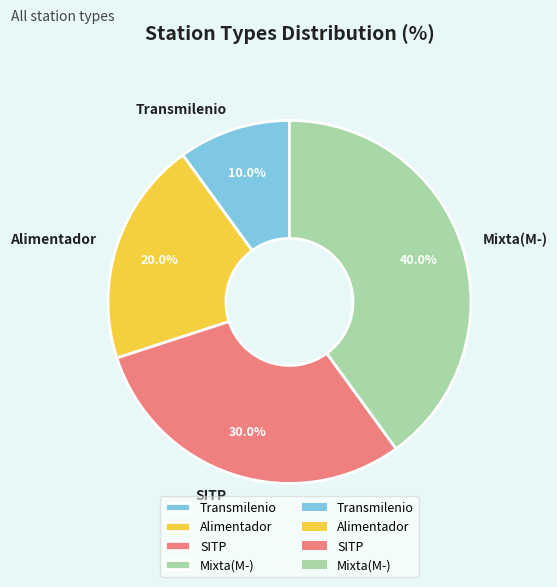

Count the number of slices in the pie.

4